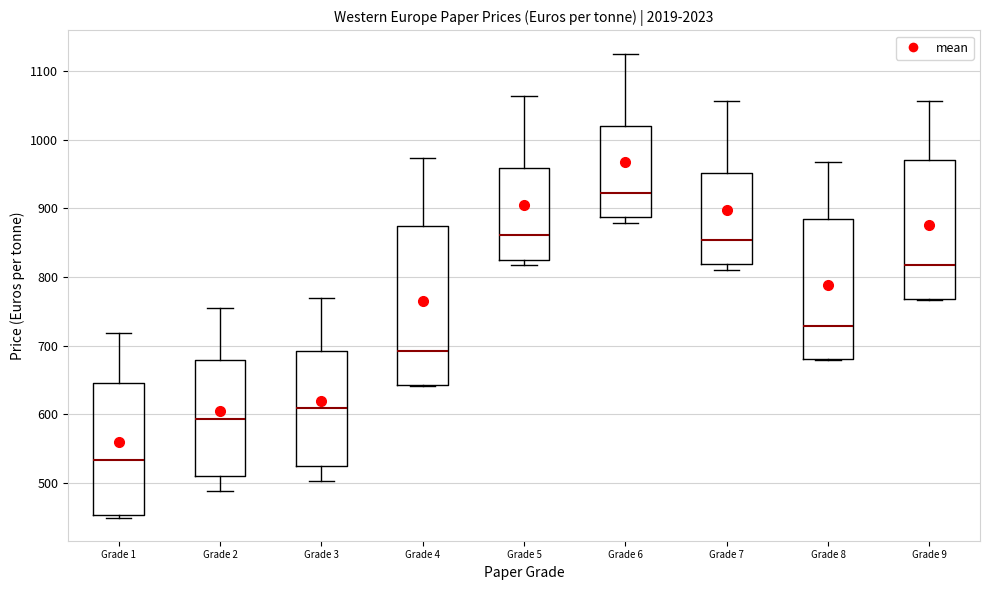

Which box is the tallest, from its lower edge to its upper edge?

Grade 4